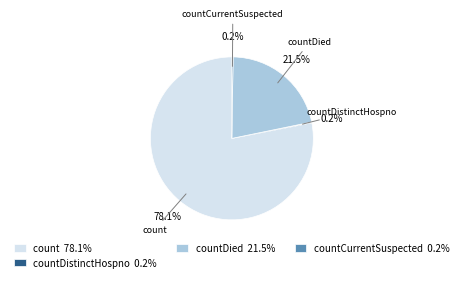

What is the largest slice in the pie chart?

count 78.1%